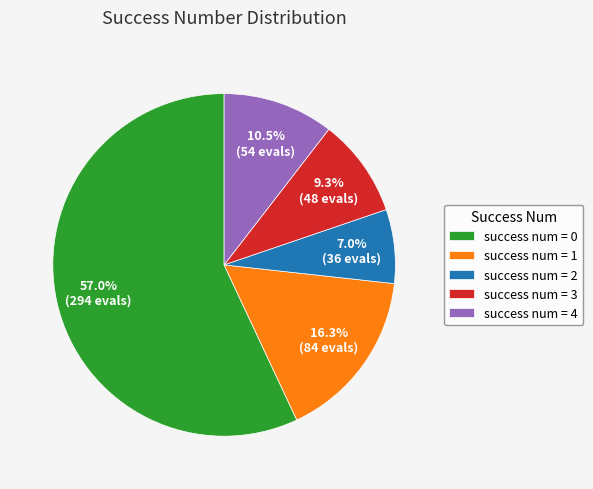

Which category has the smallest portion of the pie?

success num = 2